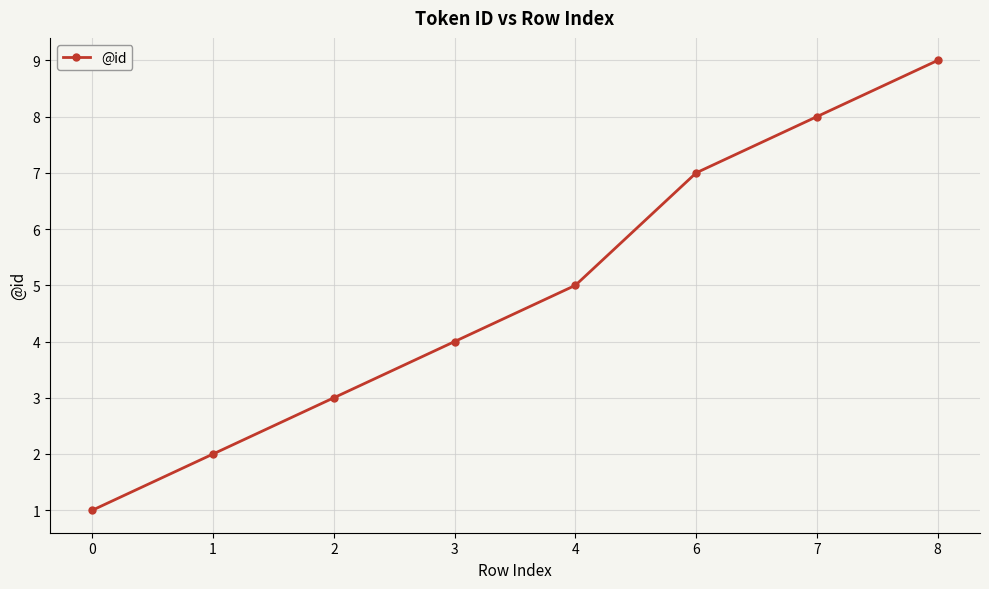

How many data points does each series have?

8